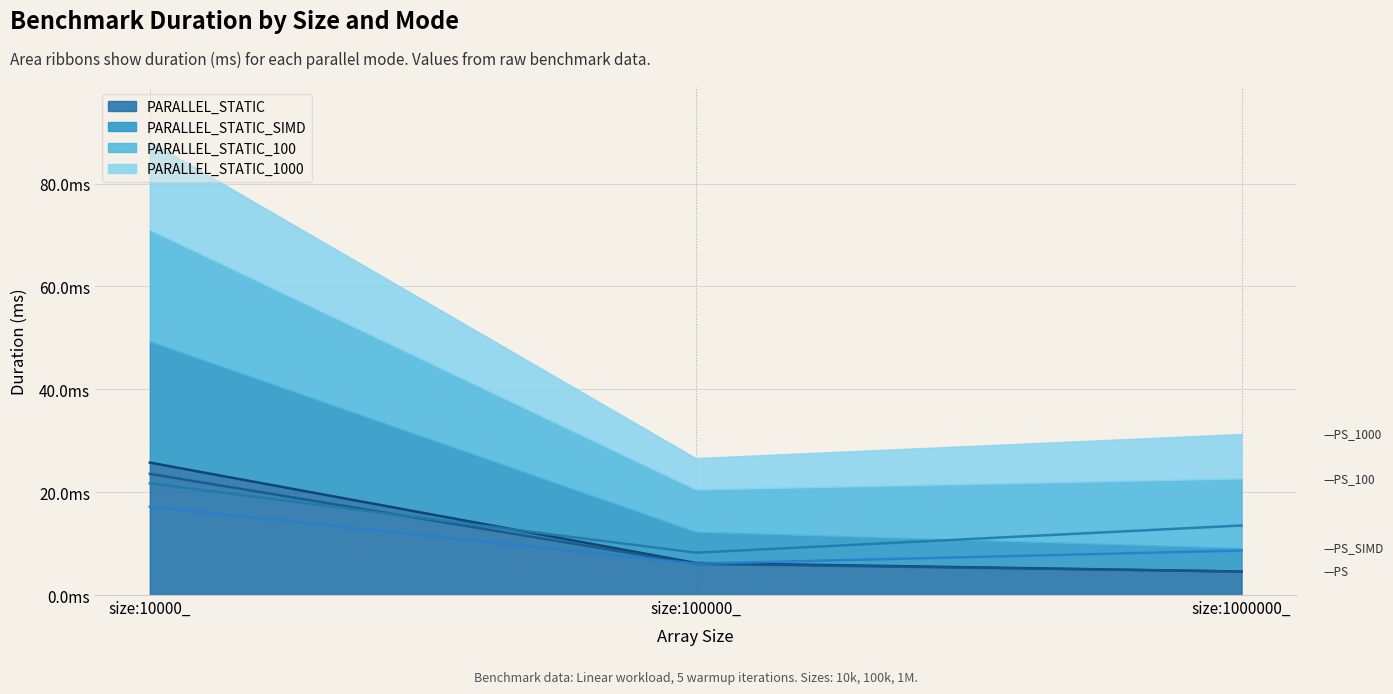

What is the total value across all series at size:100000_?

26.6